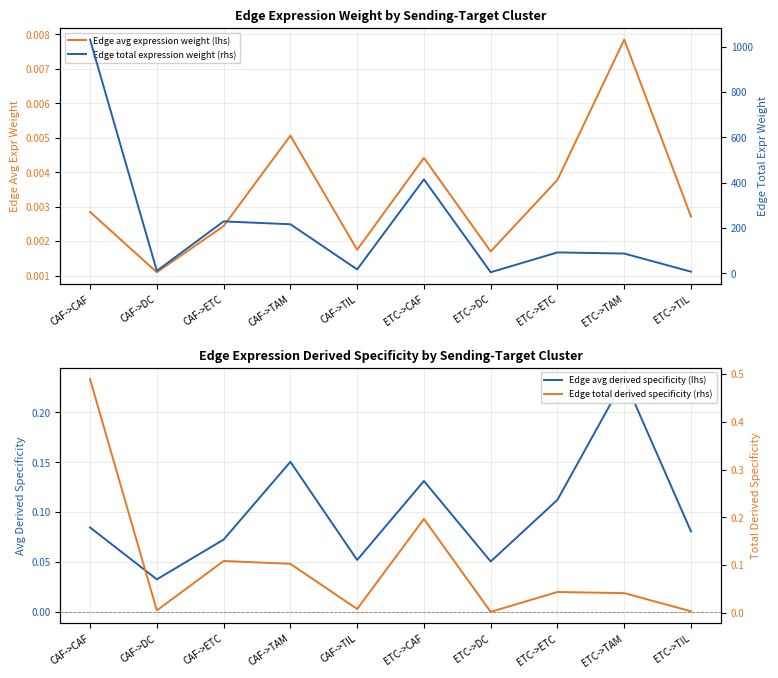

At how many categories does at least one series exceed 864?

1